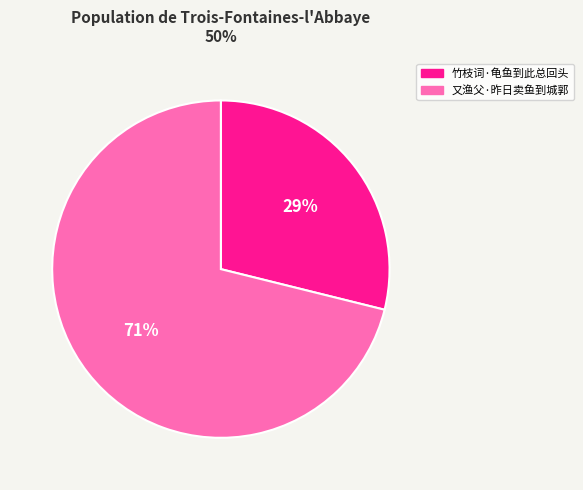

Between 竹枝词·龟鱼到此总回头 and 又渔父·昨日卖鱼到城郭, which is larger?

又渔父·昨日卖鱼到城郭